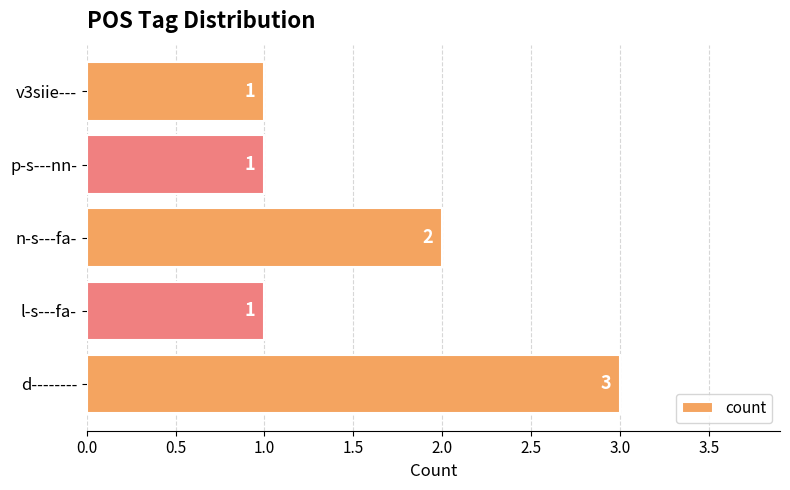

Which has a higher value, d-------- or v3siie---?

d--------